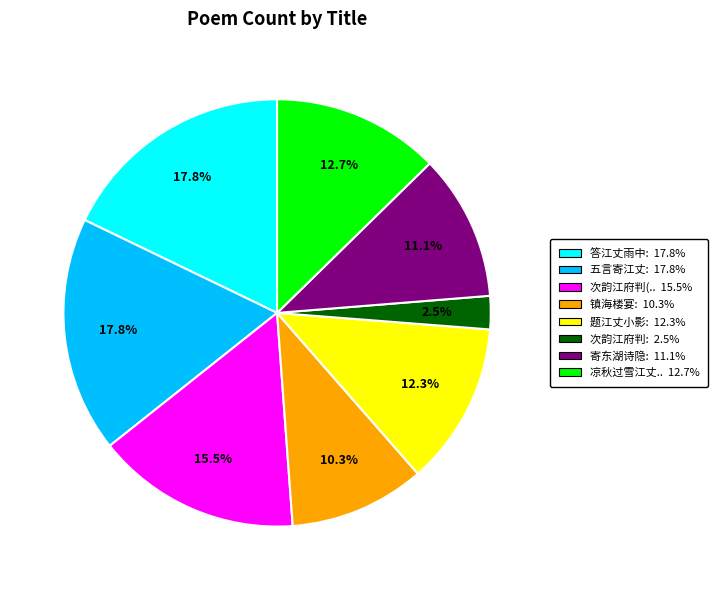

Is there any slice that represents more than half of the pie?

No